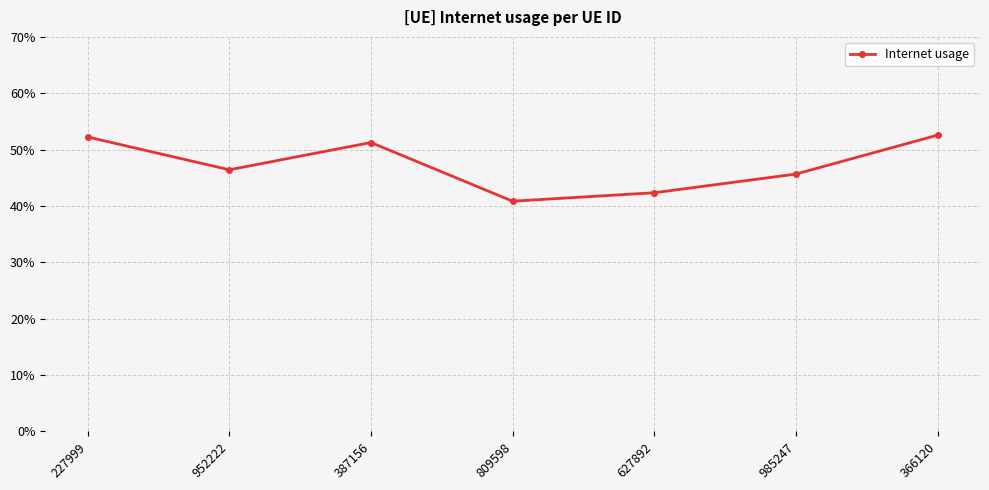

Is it true that the value at 366120 is 0.5?

True